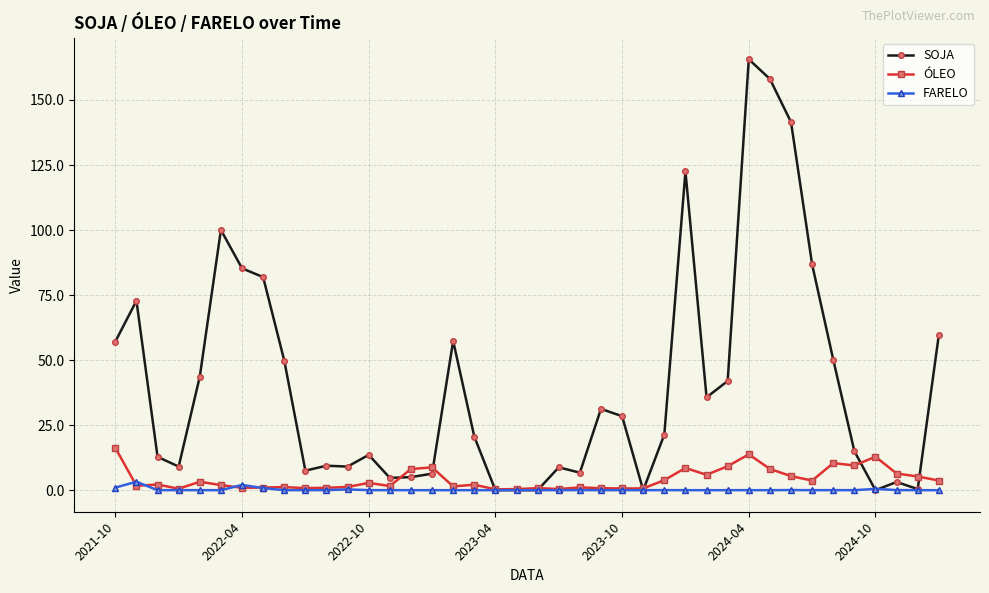

Rank the series by their maximum value, from highest to lowest.

SOJA, ÓLEO, FARELO